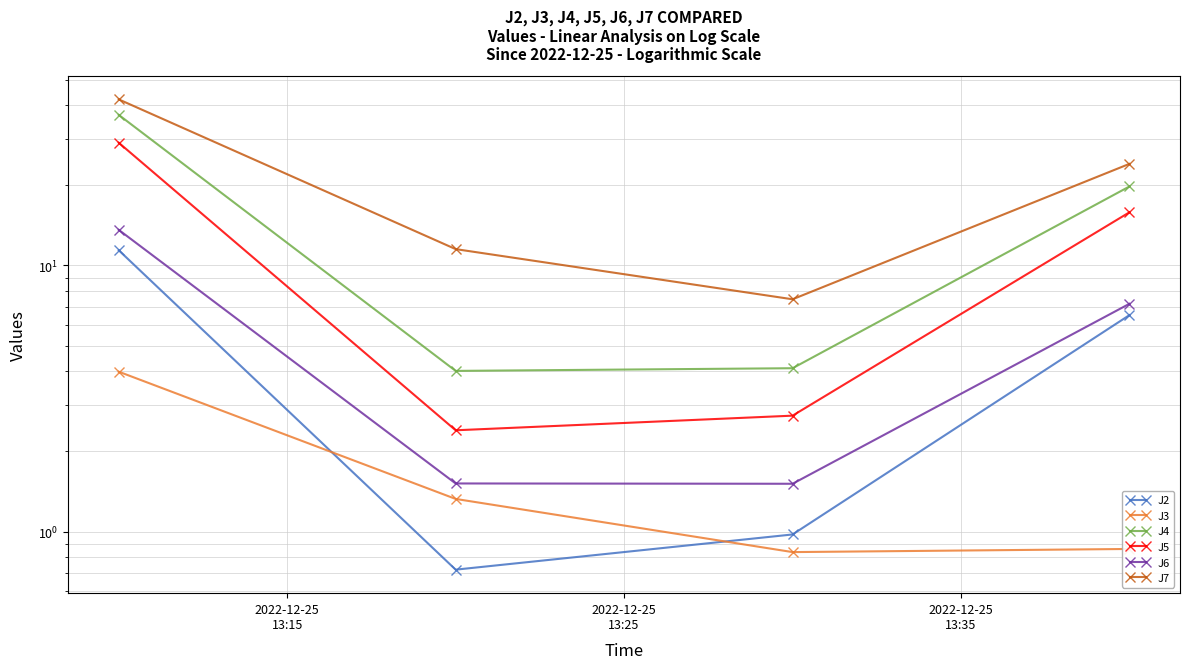

The J7 series shows 7.5 at 2022-12-25
13:35. True or false?

True